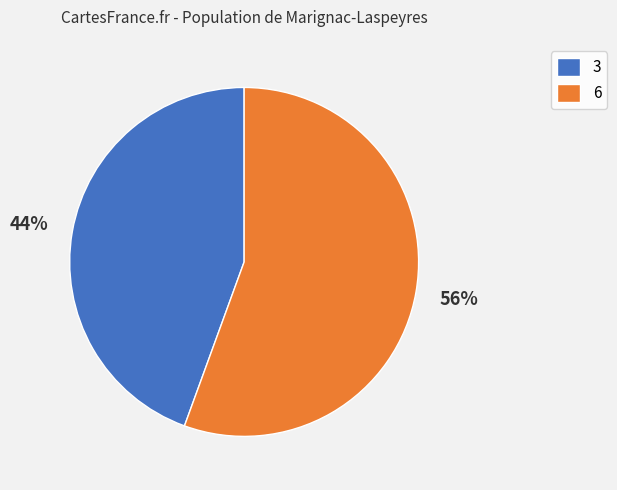

Is the sum of 6 and 3 greater than half?

Yes